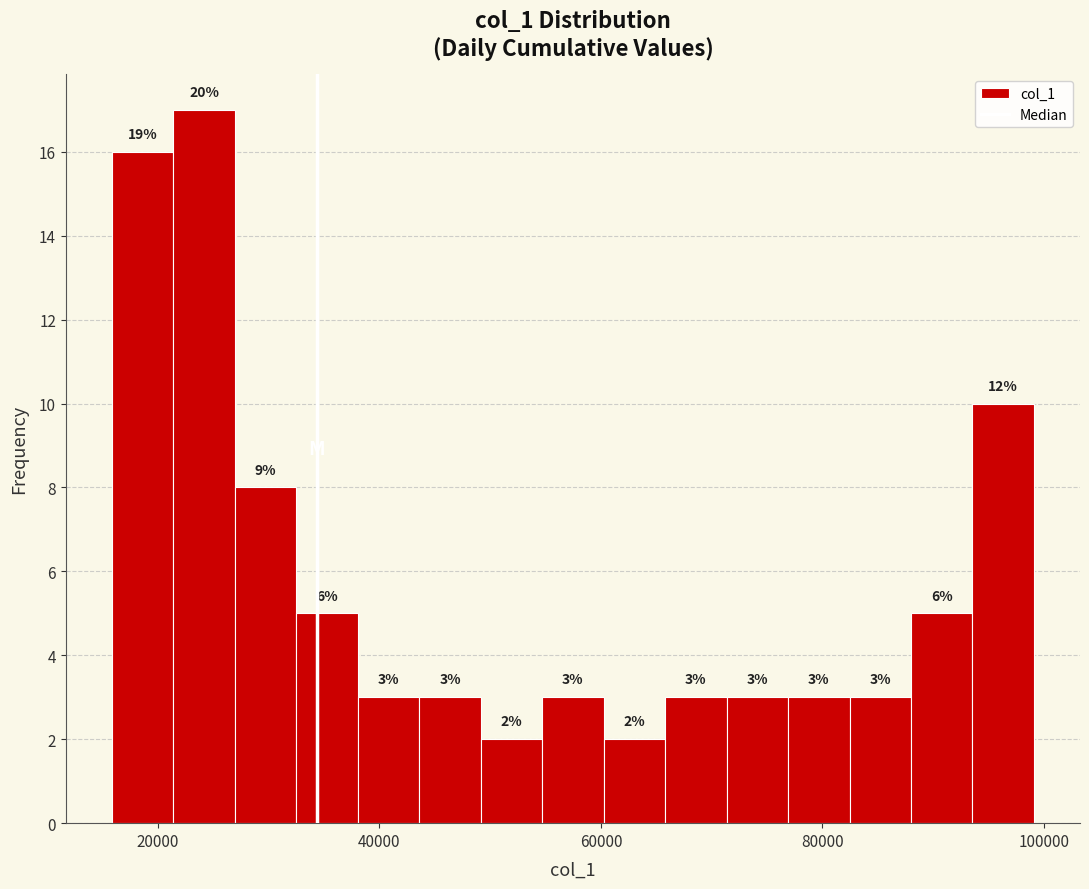

Read against the x-axis, roughly where is the centre of the tallest bar?

24000